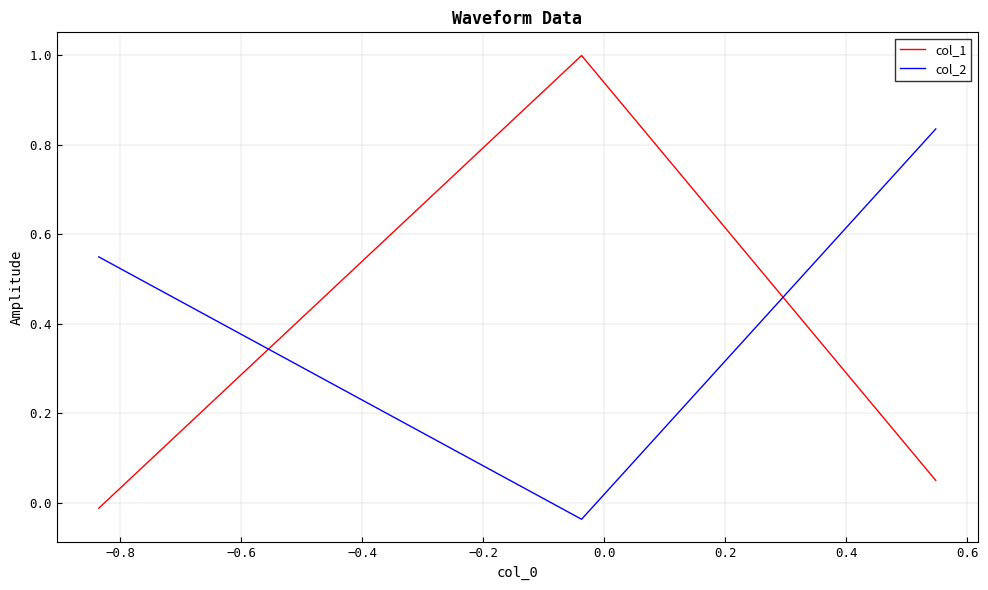

What is the average value of the col_2 series?

0.4